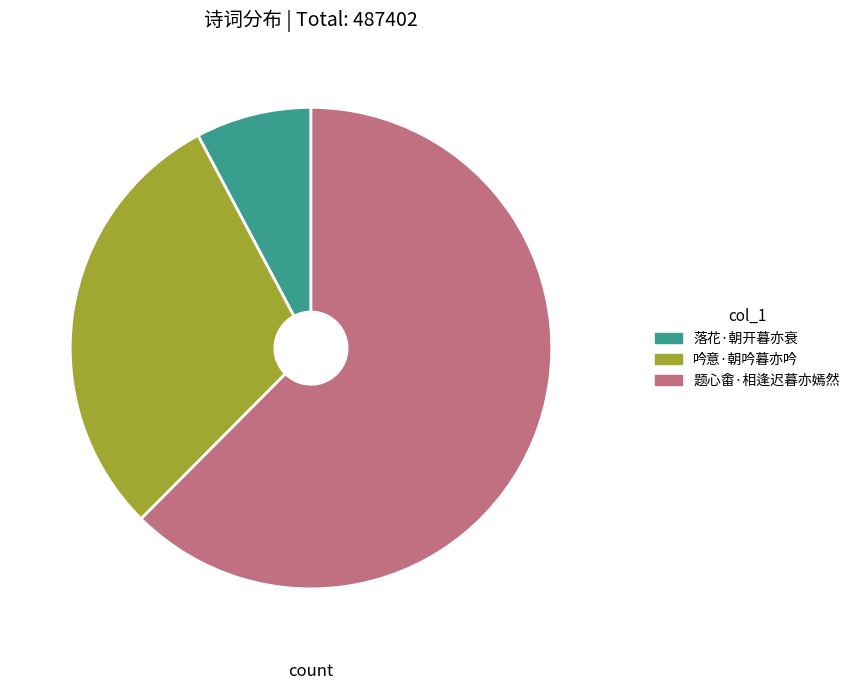

Is the sum of 题心畬·相逢迟暮亦嫣然 and 落花·朝开暮亦衰 greater than half?

Yes